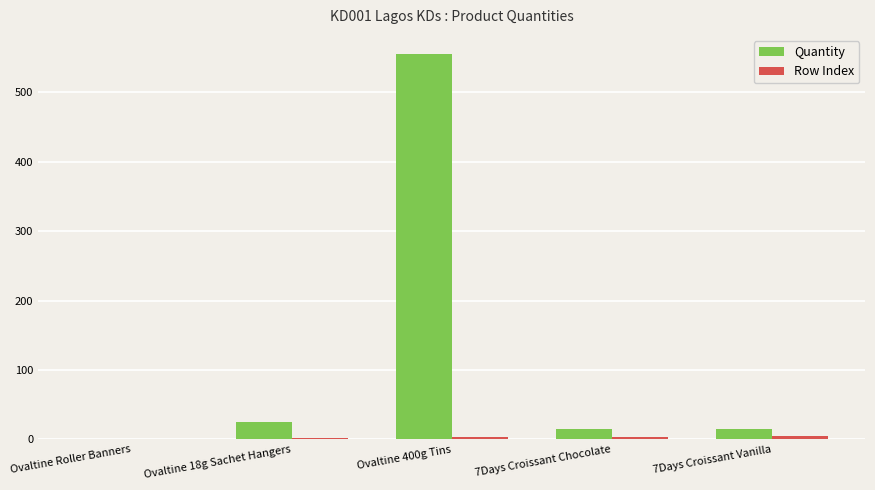

At which category is the sum across all series the highest?

Ovaltine 400g Tins